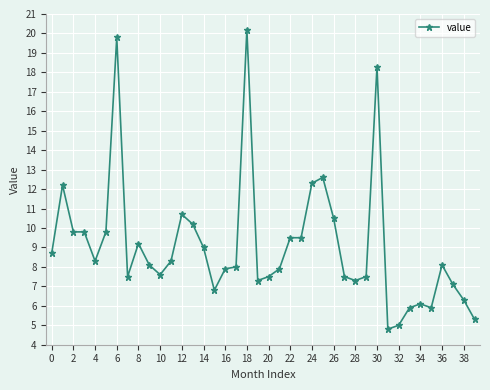

What is the value of the 19th point from the left?

20.2